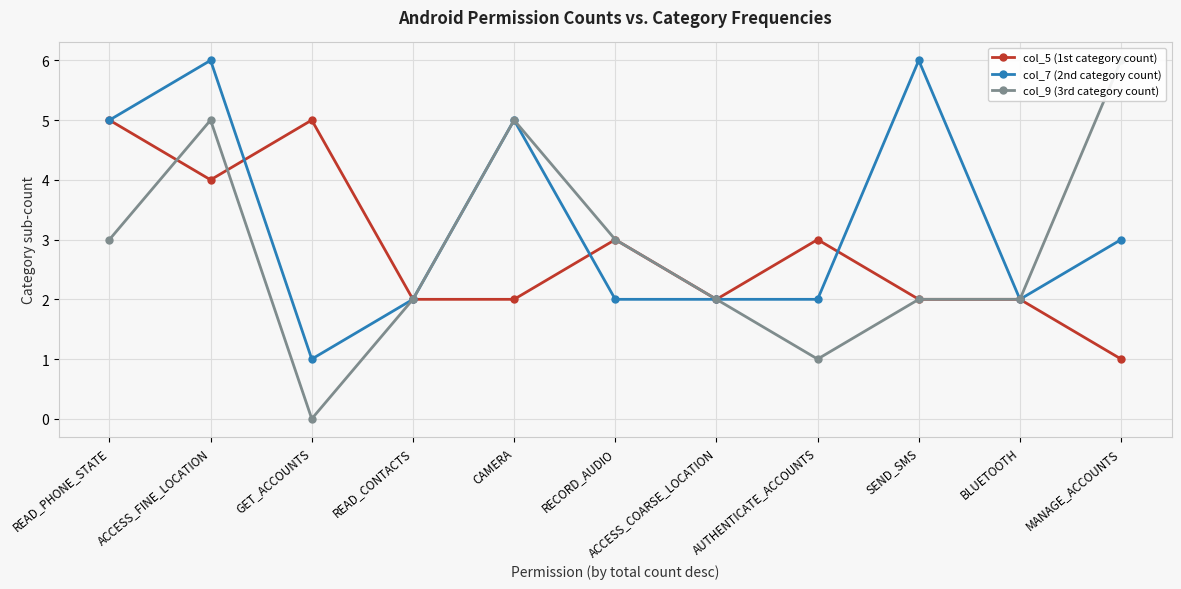

At which category does col_5 (1st category count) reach its first local valley?

ACCESS_FINE_LOCATION